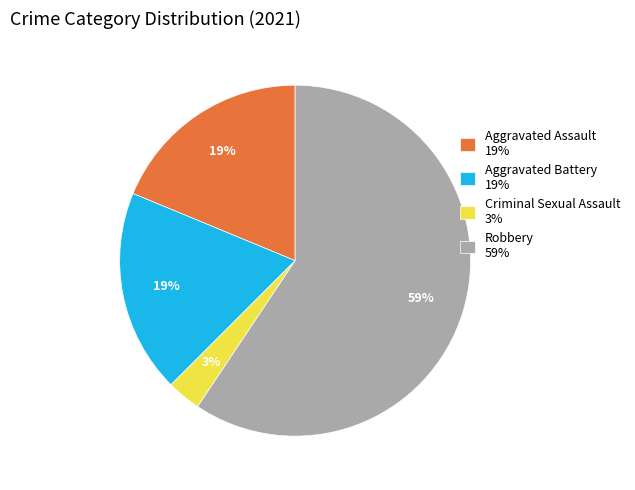

The Aggravated Assault 19% slice represents 11% of the pie. True or false?

False